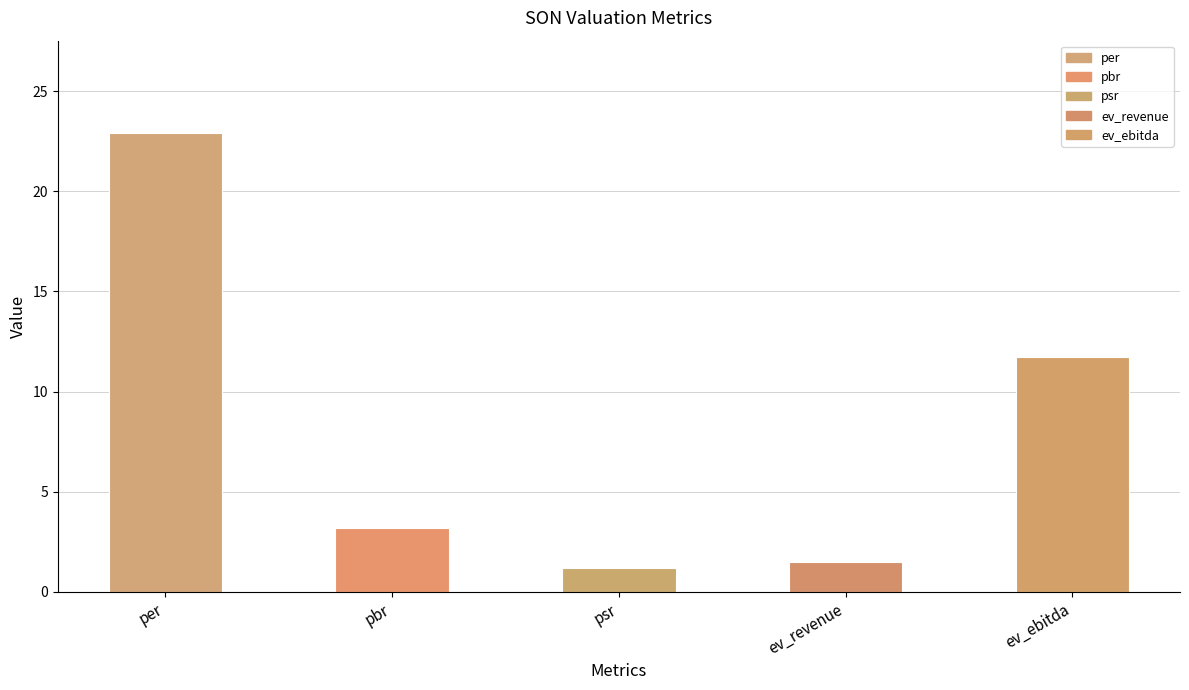

What is the ratio of the value at per to the value at ev_revenue?

15.5